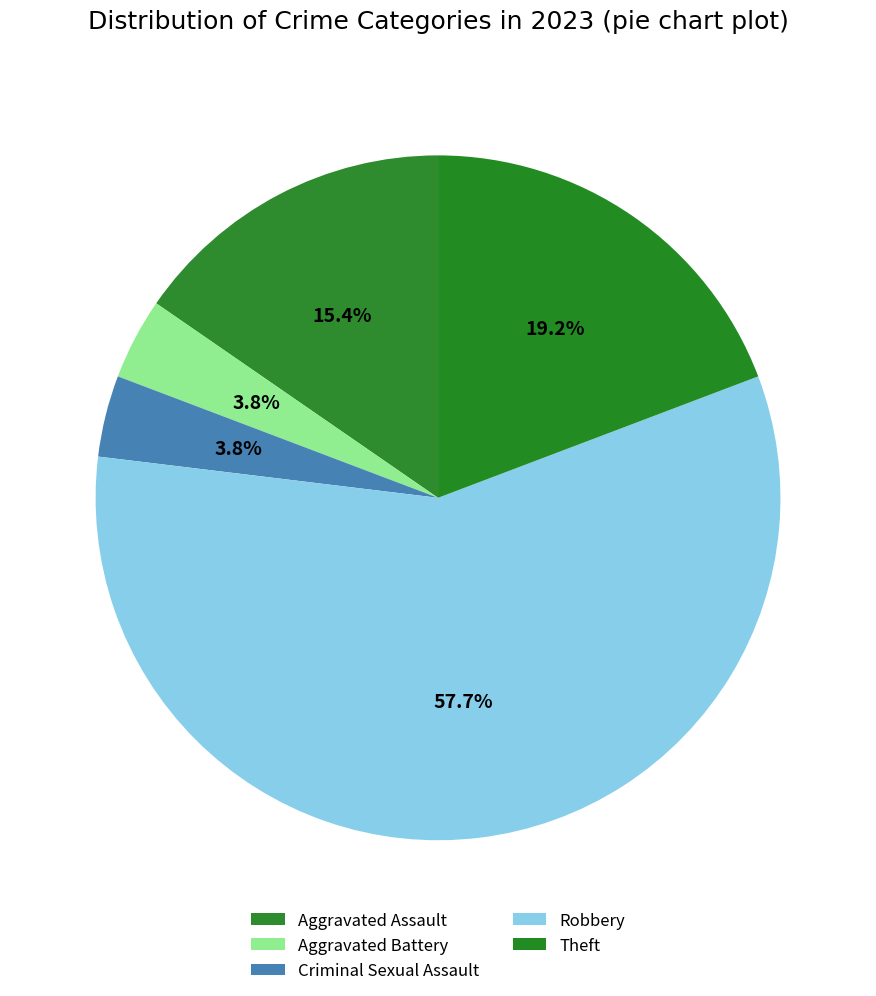

True or false: Aggravated Assault accounts for 15% of the total.

True